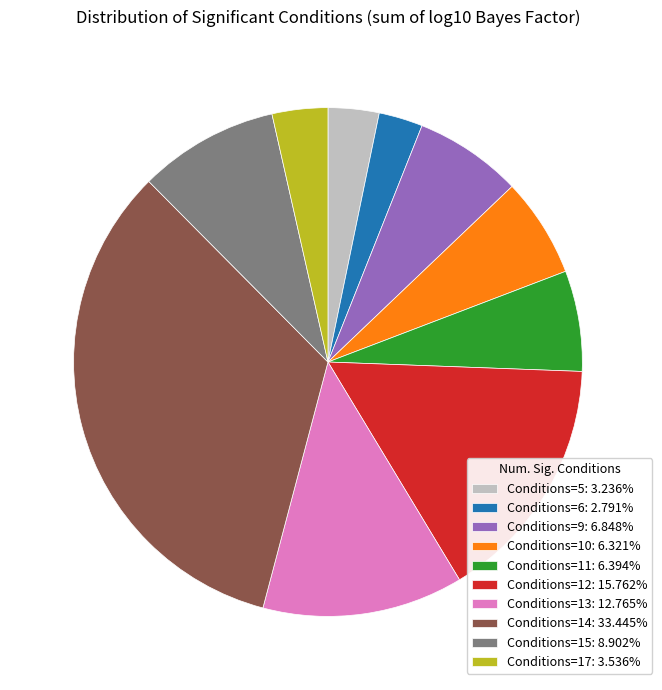

Is there any slice that represents more than half of the pie?

No